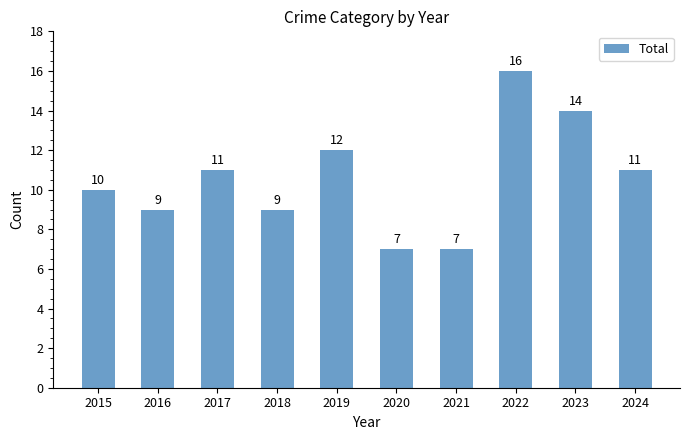

What is the difference between the second highest and second lowest values?

7